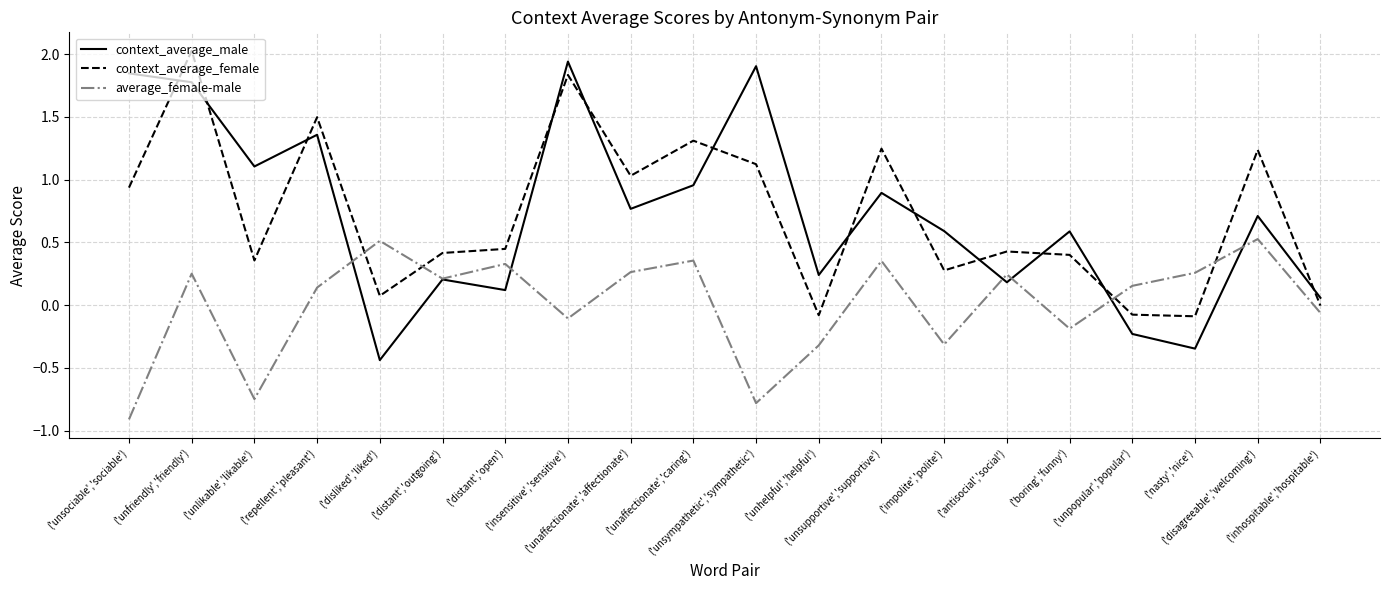

At which category does average_female-male reach its first local valley?

('unlikable','likable')